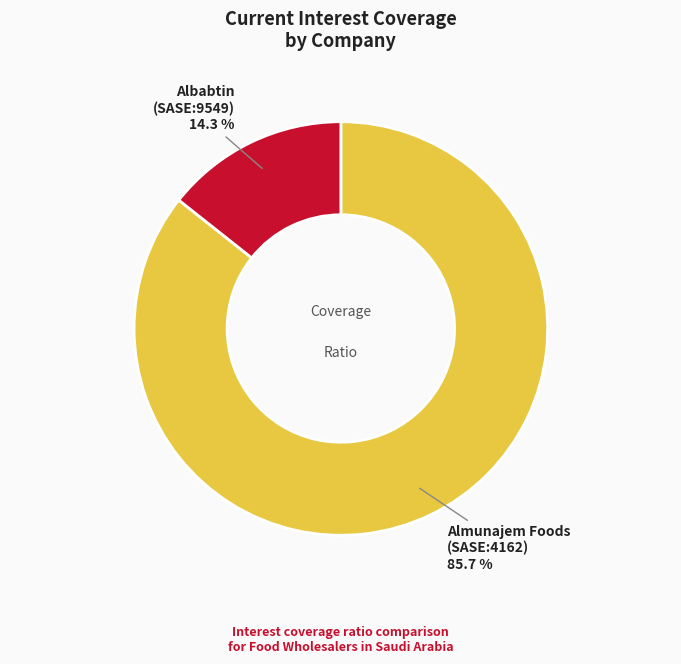

Rank the categories by value from highest to lowest.

Almunajem Foods (SASE:4162), Albabtin (SASE:9549)